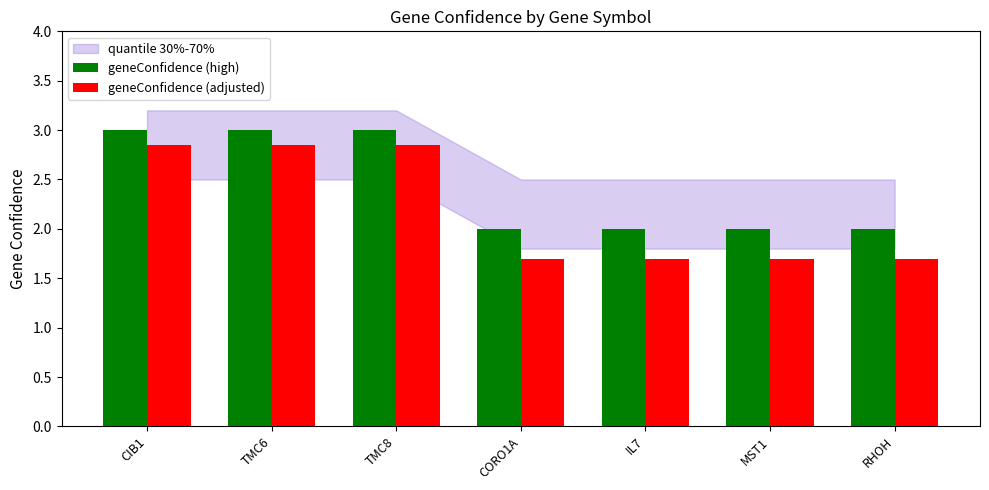

List the series in order of their overall mean, lowest first.

geneConfidence (adjusted), geneConfidence (high)